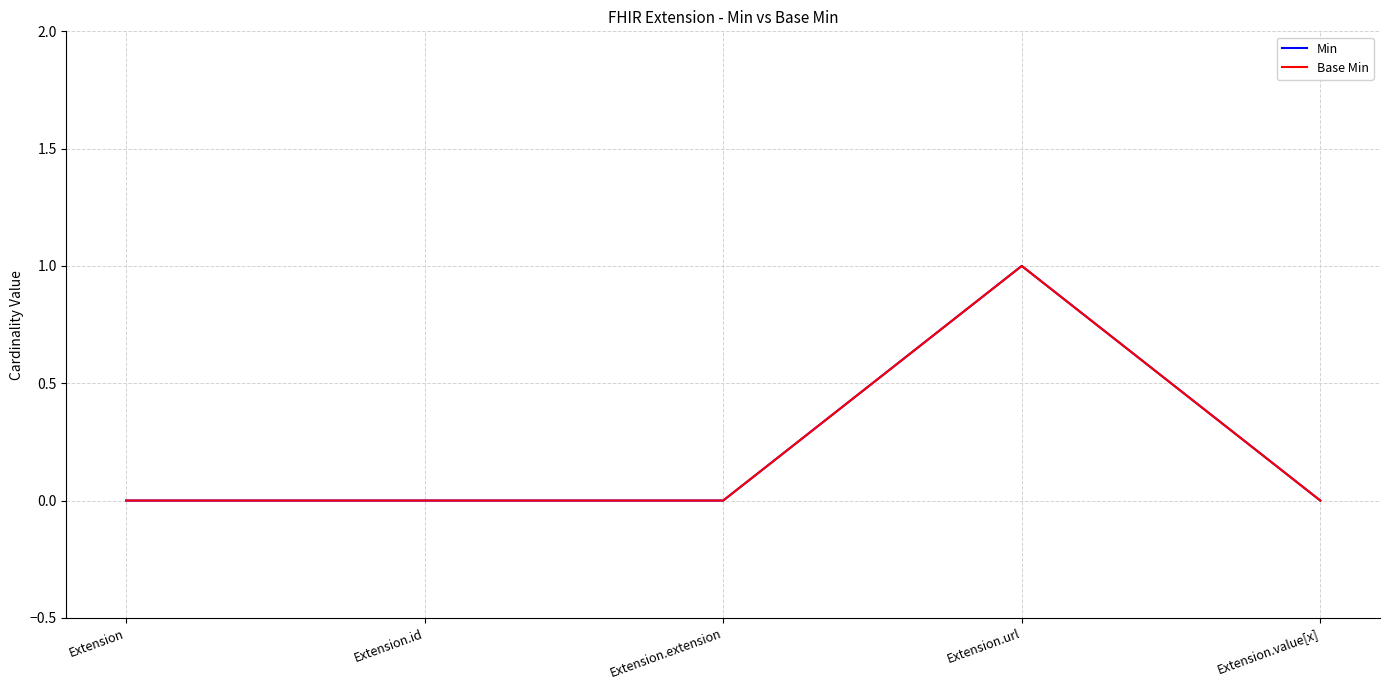

Which series has the largest range (max minus min)?

Min